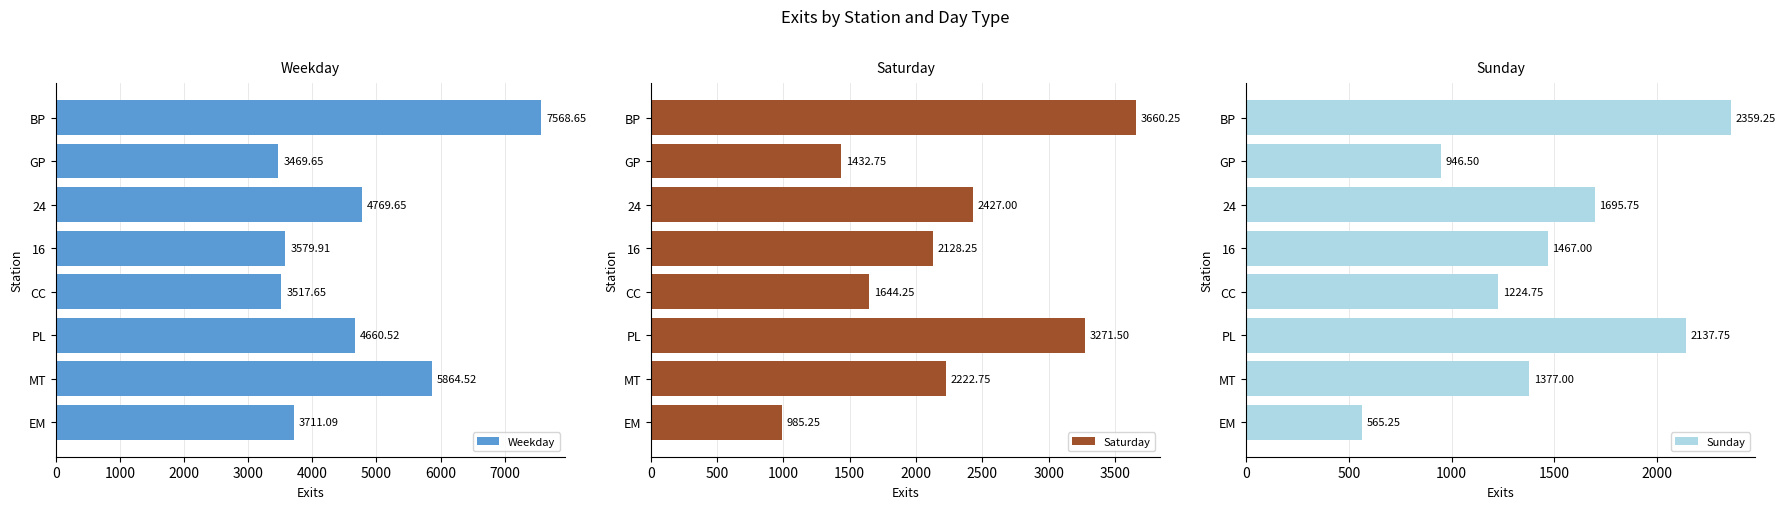

What is the smallest value displayed?

565.2